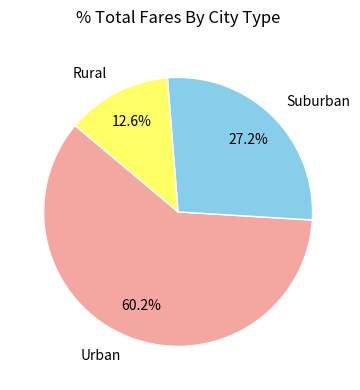

Rank the categories by value from highest to lowest.

Urban, Suburban, Rural